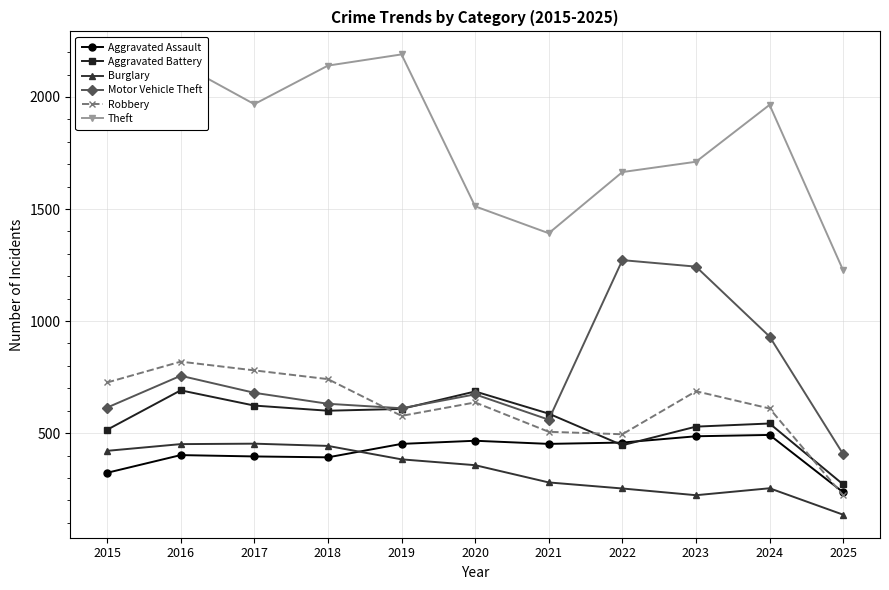

How many lines are shown in the chart?

6